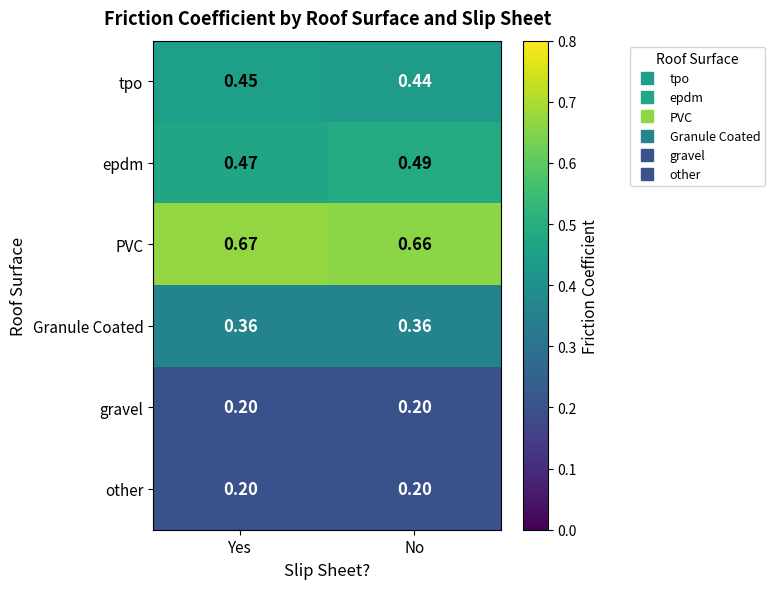

Which series has the largest total across all categories?

PVC